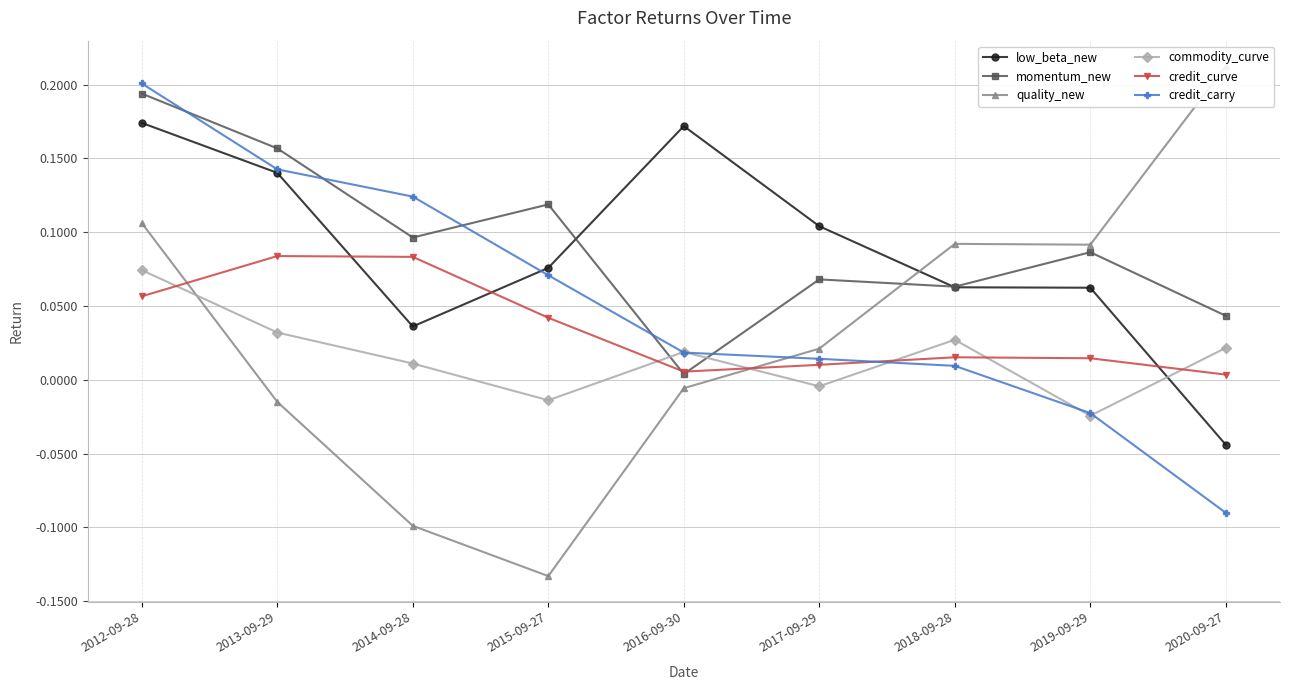

Rank the series at 2012-09-28 from lowest to highest value.

credit_curve, commodity_curve, quality_new, low_beta_new, momentum_new, credit_carry